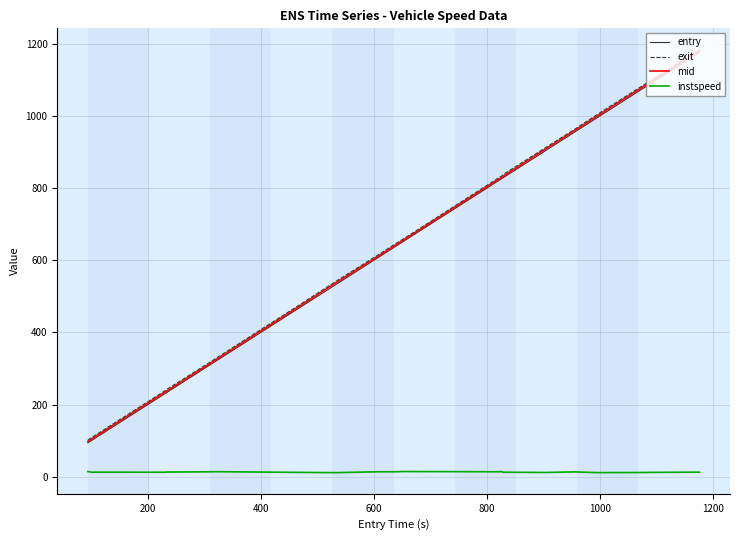

How many values in the exit series are below 660?

10